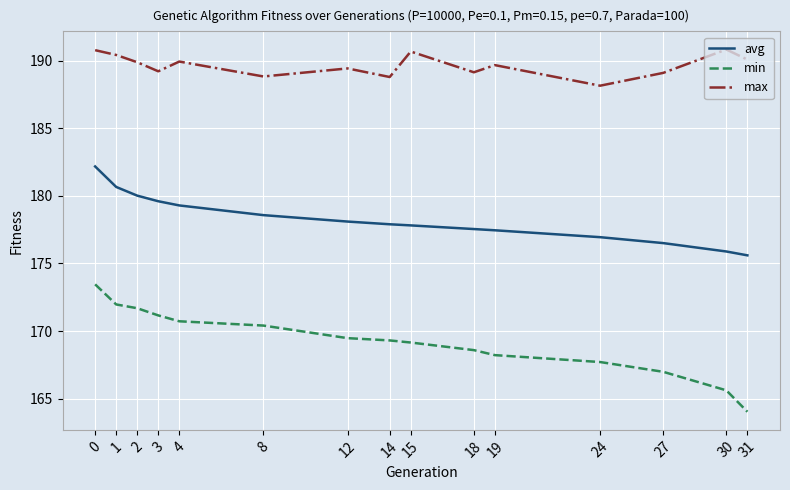

Which series has the largest total across all categories?

max